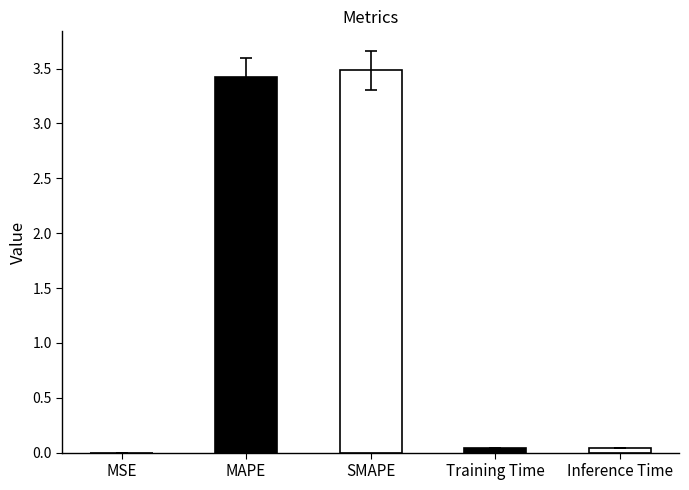

What is the maximum value shown in the chart?

3.5